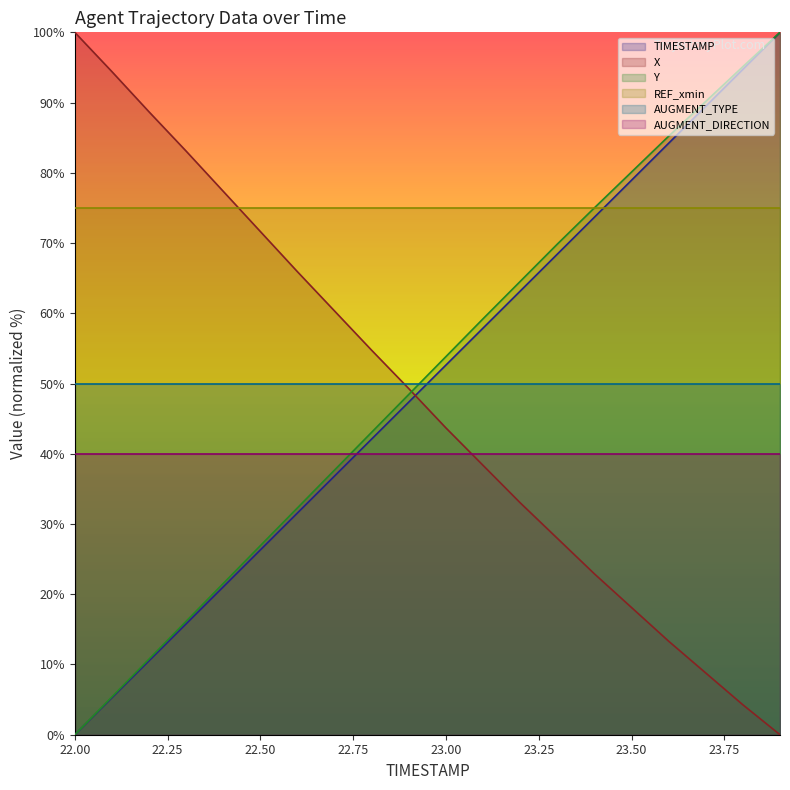

What is the label of the 7th point from the left?

22.6